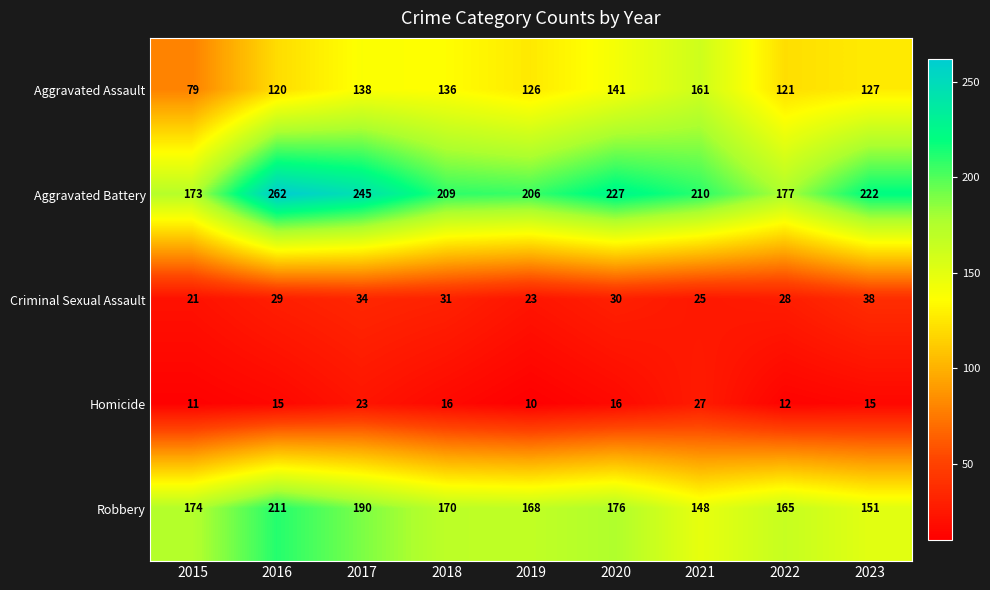

The value of Robbery at 2020 is 112. True or false?

False